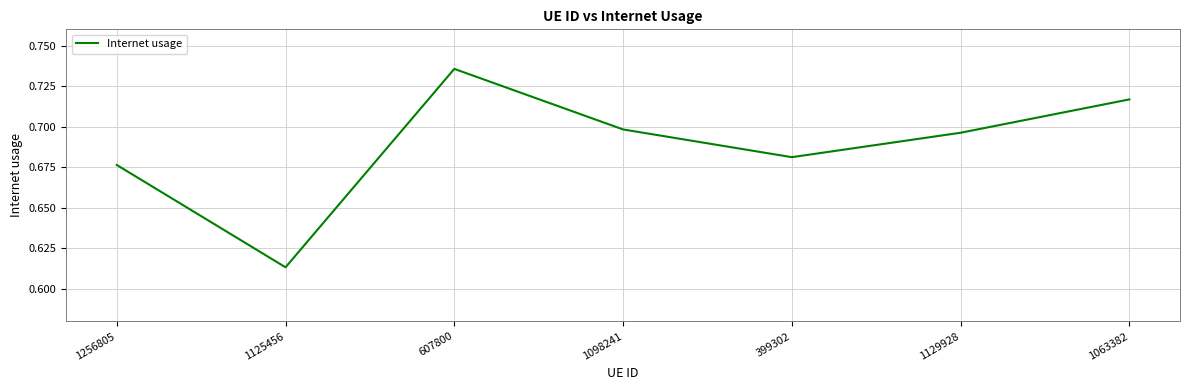

Rank the categories by value from lowest to highest.

1125456, 1256805, 399302, 1129928, 1098241, 1063382, 607800